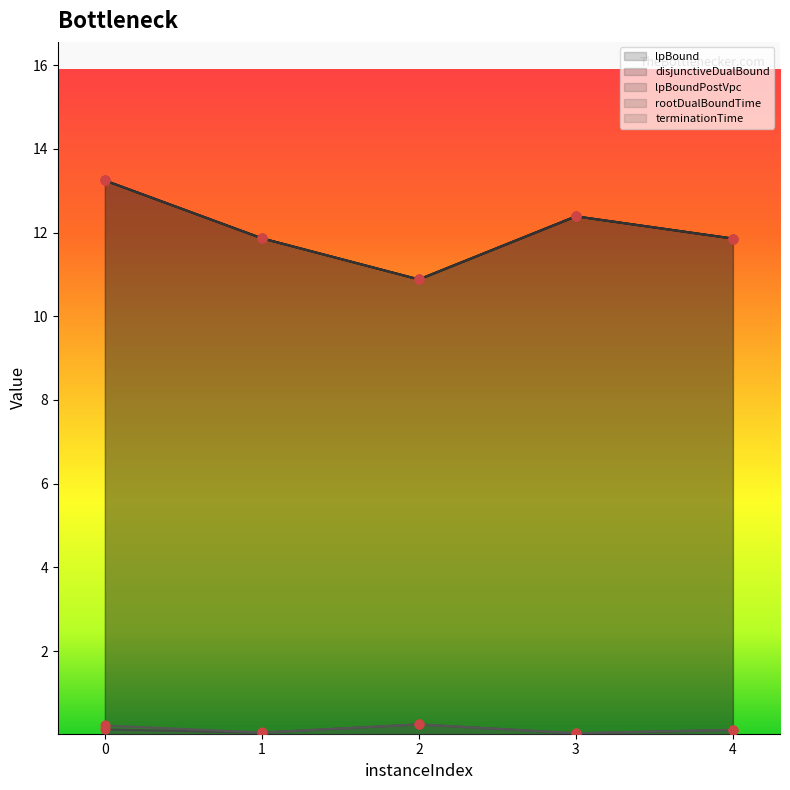

Which series has the widest spread of Y values?

lpBound